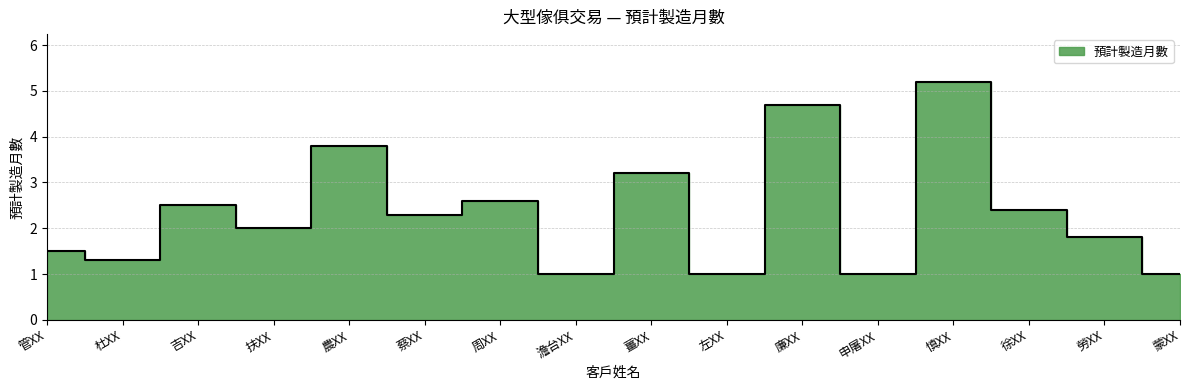

What is the ratio of the value at 農XX to the value at 管XX?

2.5